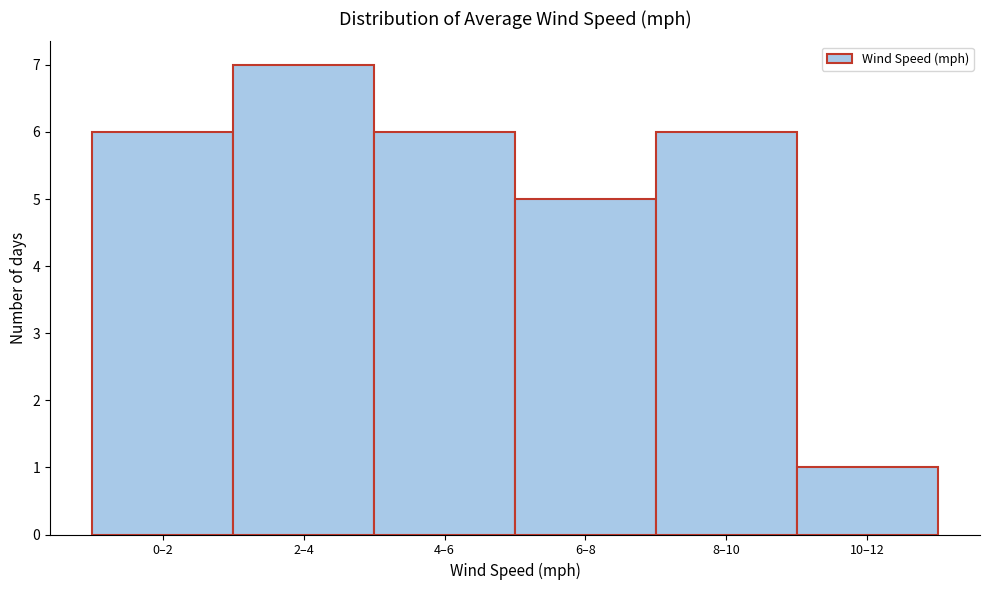

Reading right to left, extract all data points from this chart.

10–12=1	8–10=6	6–8=5	4–6=6	2–4=7	0–2=6